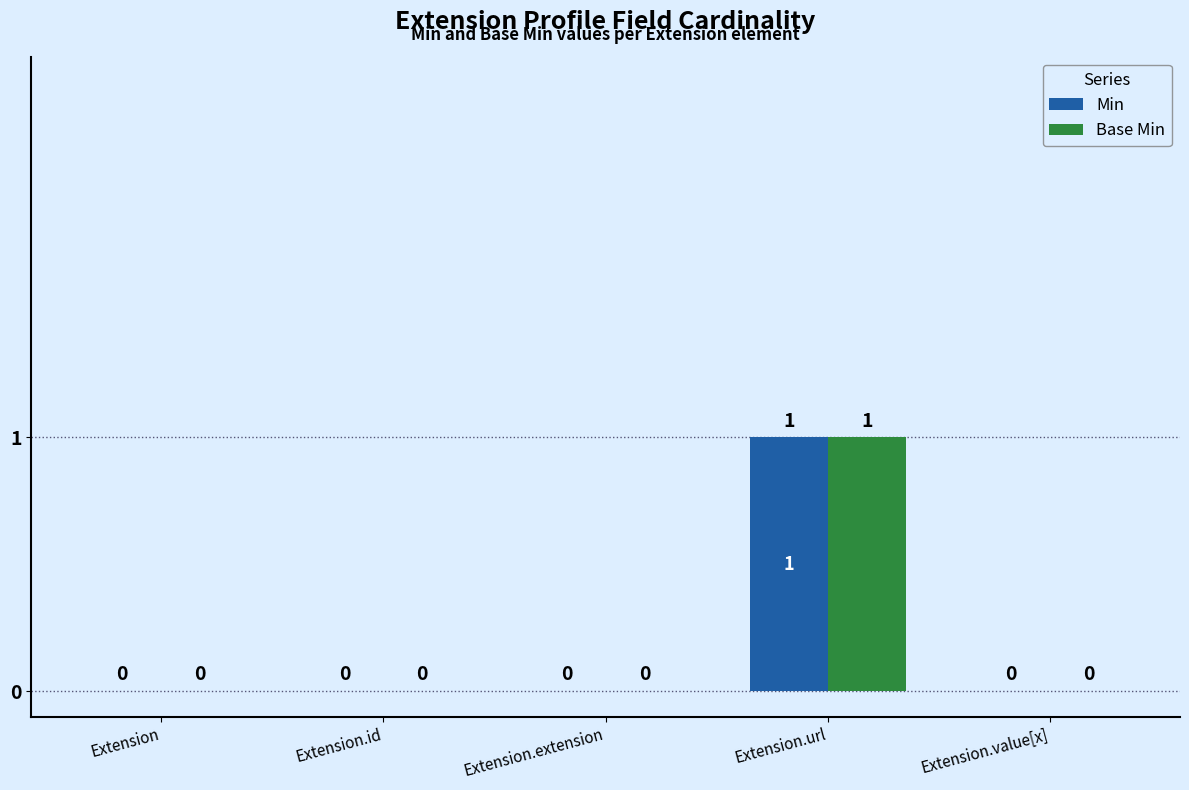

What is the sum of all Min values?

1